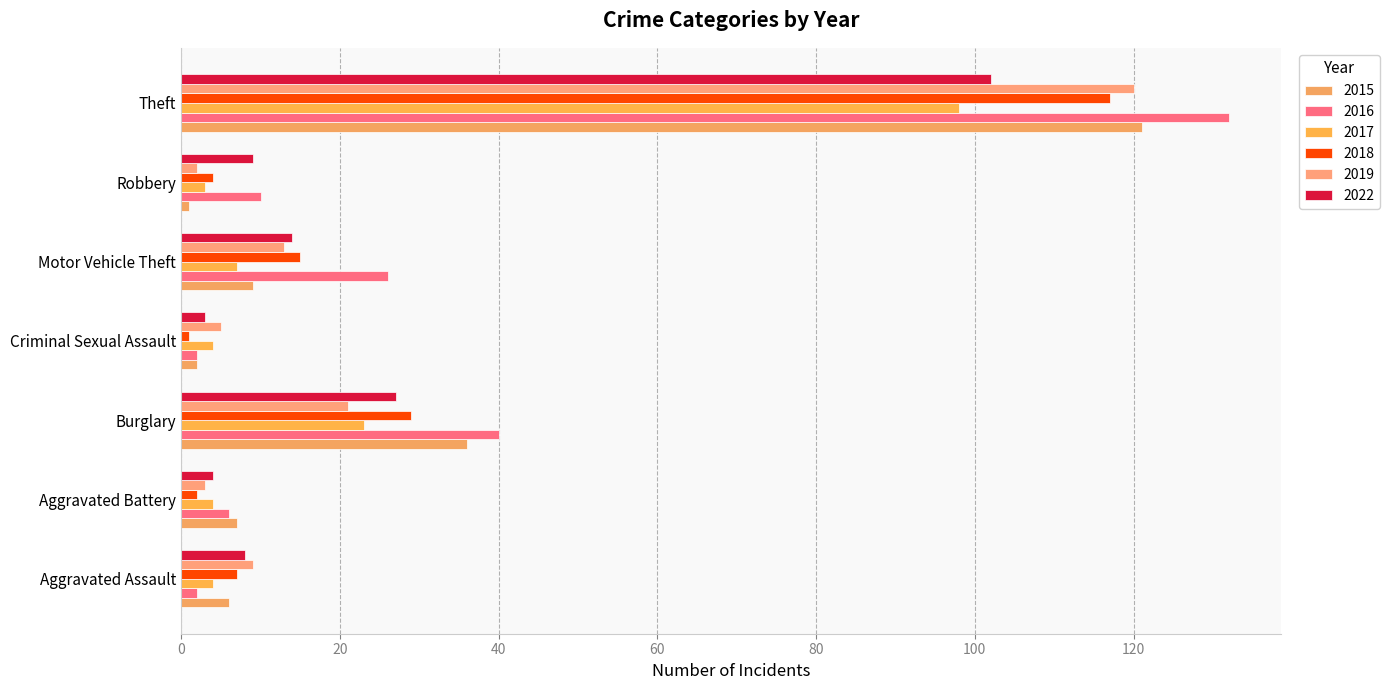

What position from the right is Aggravated Battery?

6